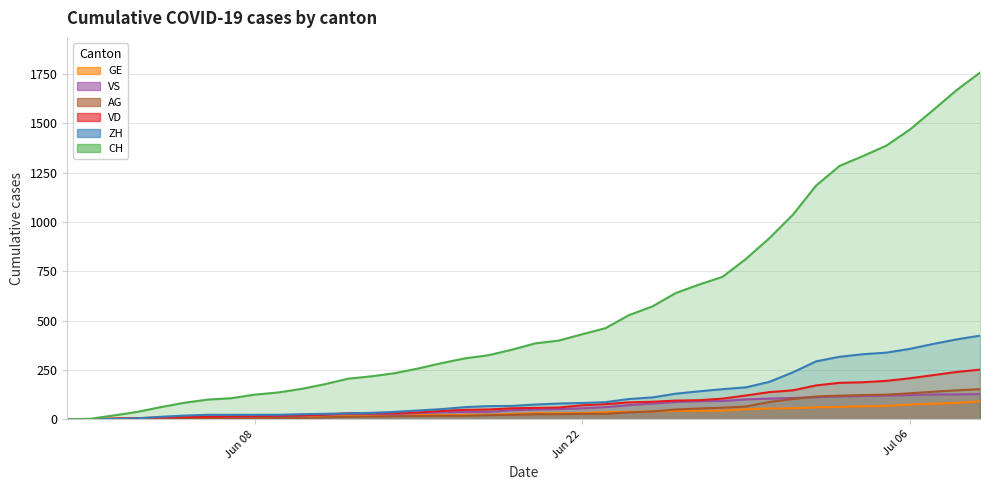

Reading right to left, what are all the values shown in this chart?

CH: 1757	1668	1567	1468	1387	1334	1284	1185	1036	918	813	722	683	640	572	528	462	431	399	385	353	325	309	285	258	234	218	206	178	154	136	125	107	100	84	62	38	20	3	0
ZH: 424	405	382	357	338	330	317	294	238	190	162	153	142	130	111	103	87	83	80	75	68	67	62	52	45	38	33	30	28	26	23	23	23	23	19	13	5	2	0	0
VD: 252	240	224	208	195	188	185	172	147	138	121	105	97	95	89	86	77	71	60	58	56	50	48	43	35	32	31	31	24	20	19	16	15	13	11	9	6	4	0	0
GE: 91	83	79	75	68	66	63	61	56	55	51	44	43	43	40	38	36	32	31	31	27	23	23	22	22	20	20	20	16	16	14	14	13	13	10	8	6	4	1	0
VS: 128	126	126	123	120	118	116	112	108	105	101	93	92	88	80	72	62	56	52	50	46	38	37	36	32	27	27	27	23	19	15	14	9	7	6	4	2	2	1	0
AG: 153	147	140	132	125	123	120	116	103	88	65	59	55	50	40	35	28	28	26	26	23	21	18	18	17	16	14	13	10	7	7	5	5	5	3	3	1	0	0	0